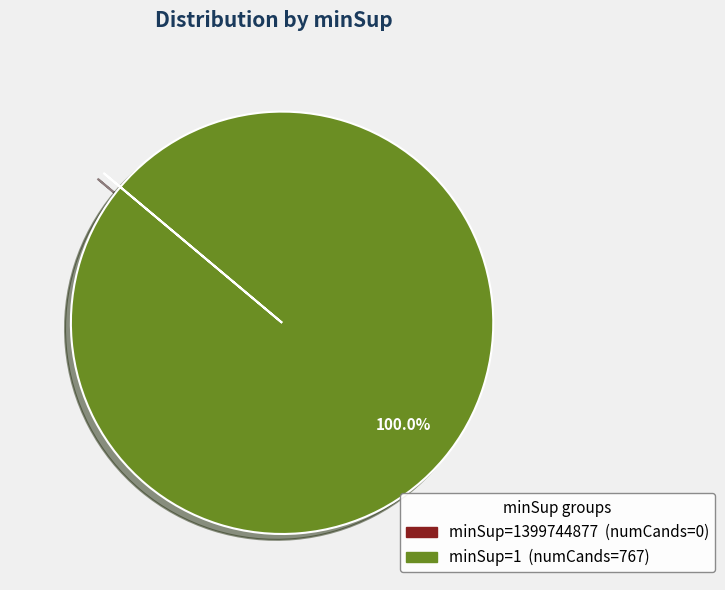

Is there any slice that represents more than half of the pie?

Yes